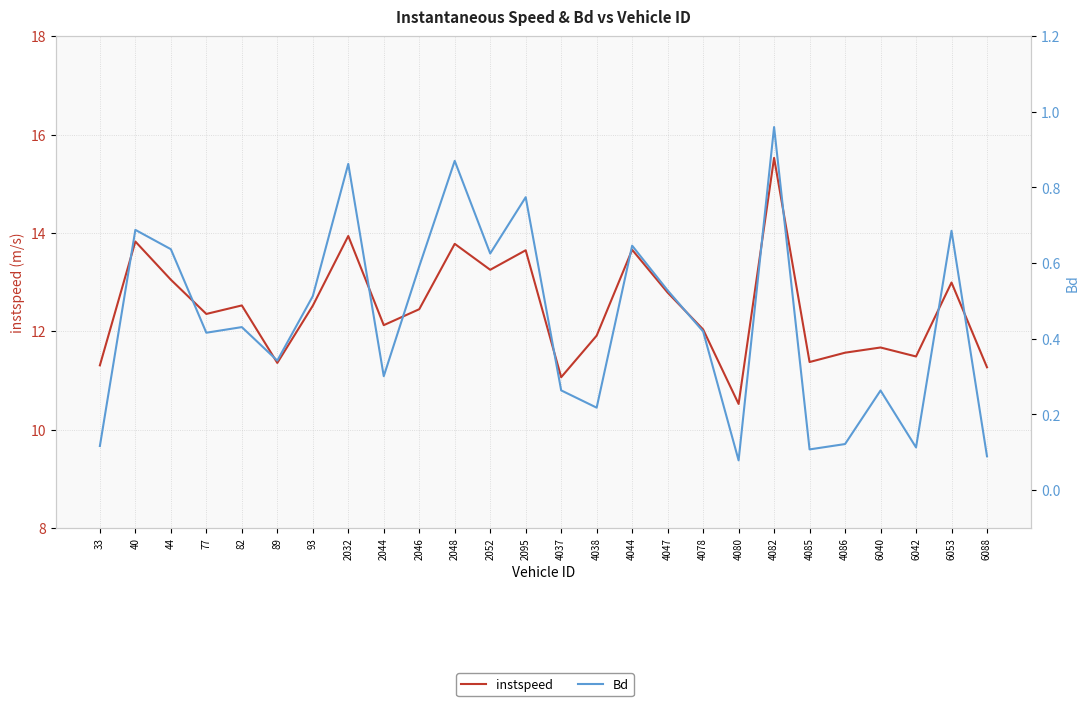

True or false: instspeed and Bd cross at least once.

False